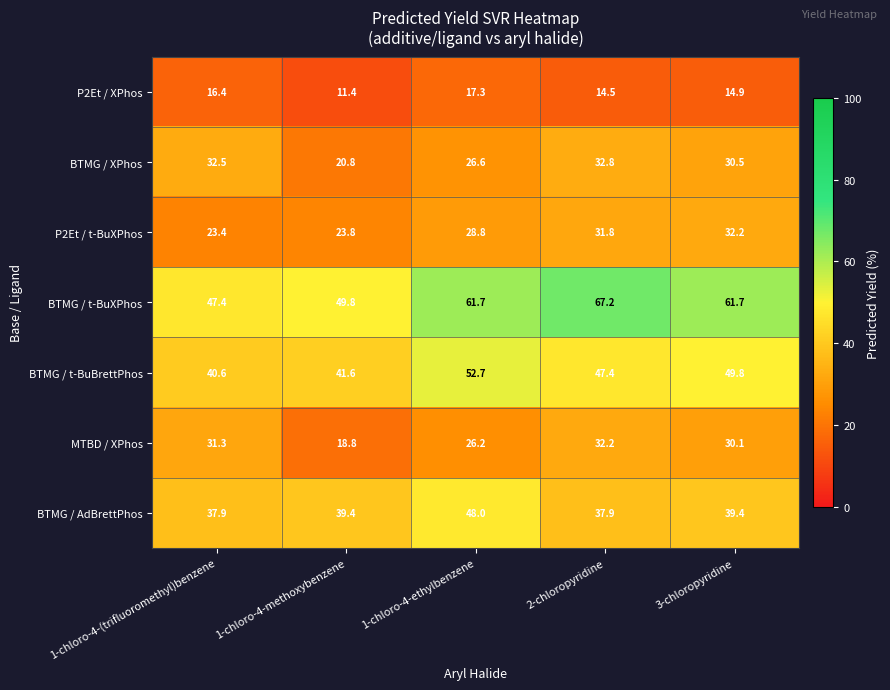

What is the difference between the highest and lowest values at 2-chloropyridine?

52.7